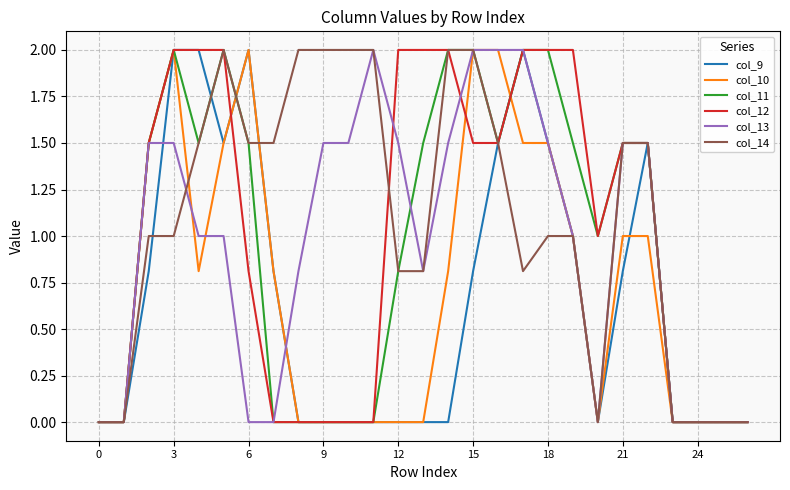

What are all the series names shown in the legend?

col_9, col_10, col_11, col_12, col_13, col_14